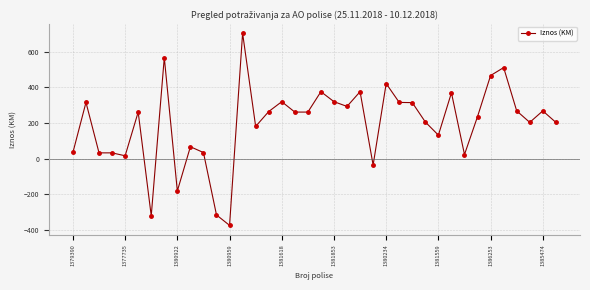

What is the minimum value shown in the chart?

-374.2